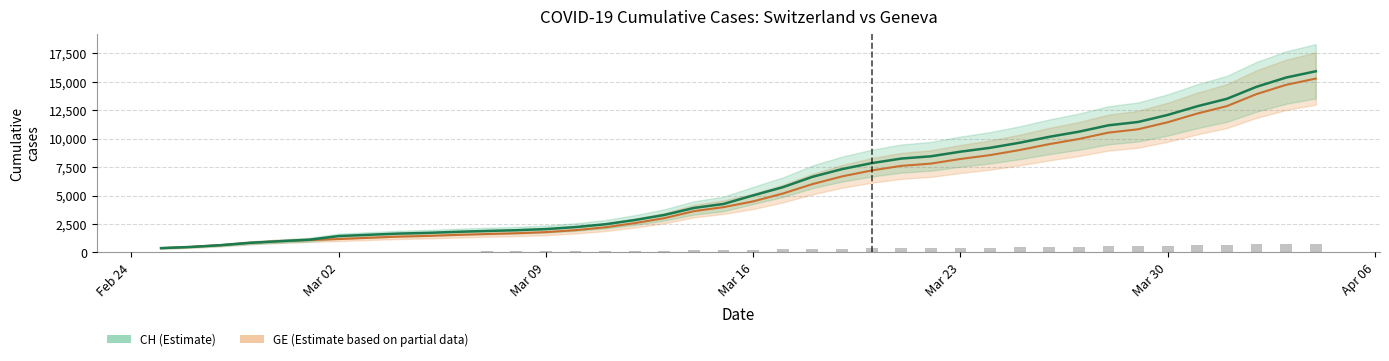

Are the bars grouped side by side (vs. stacked)?

Yes